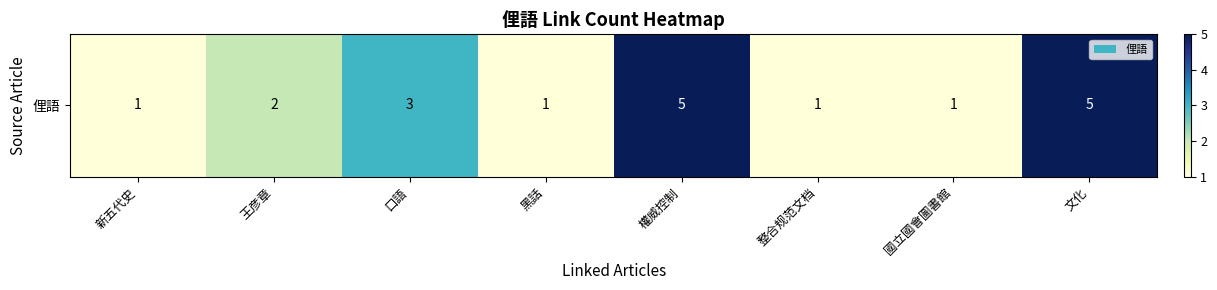

What is the minimum value shown in the chart?

1